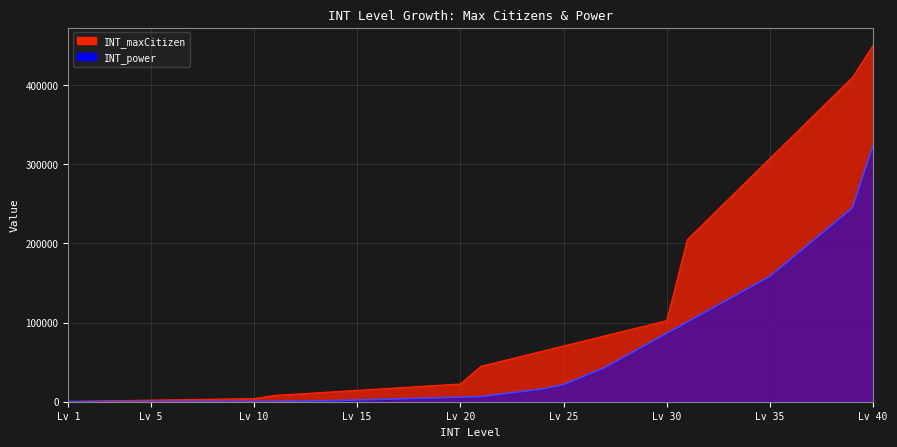

Rank the series at Lv 5 from highest to lowest value.

INT_maxCitizen, INT_power